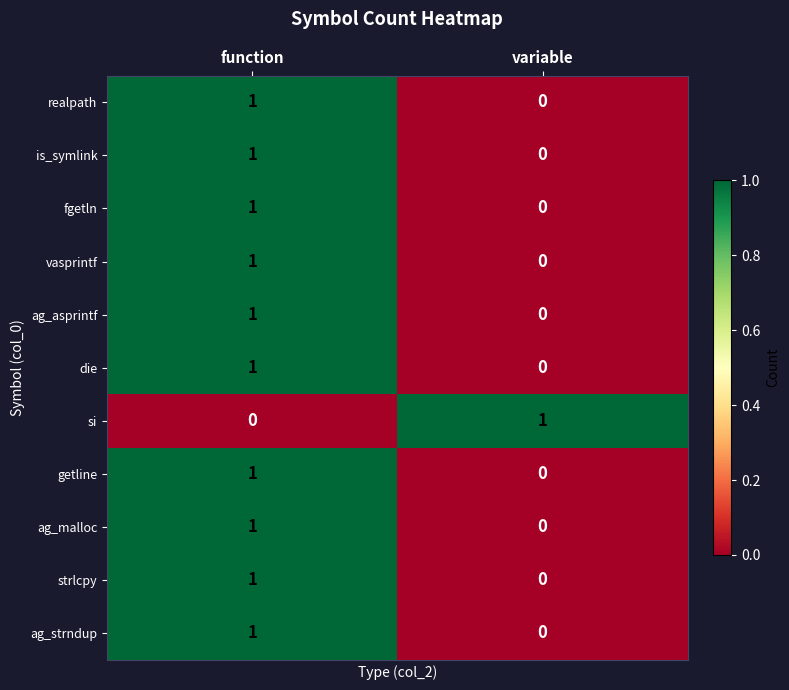

What is the total value across all series at function?

10